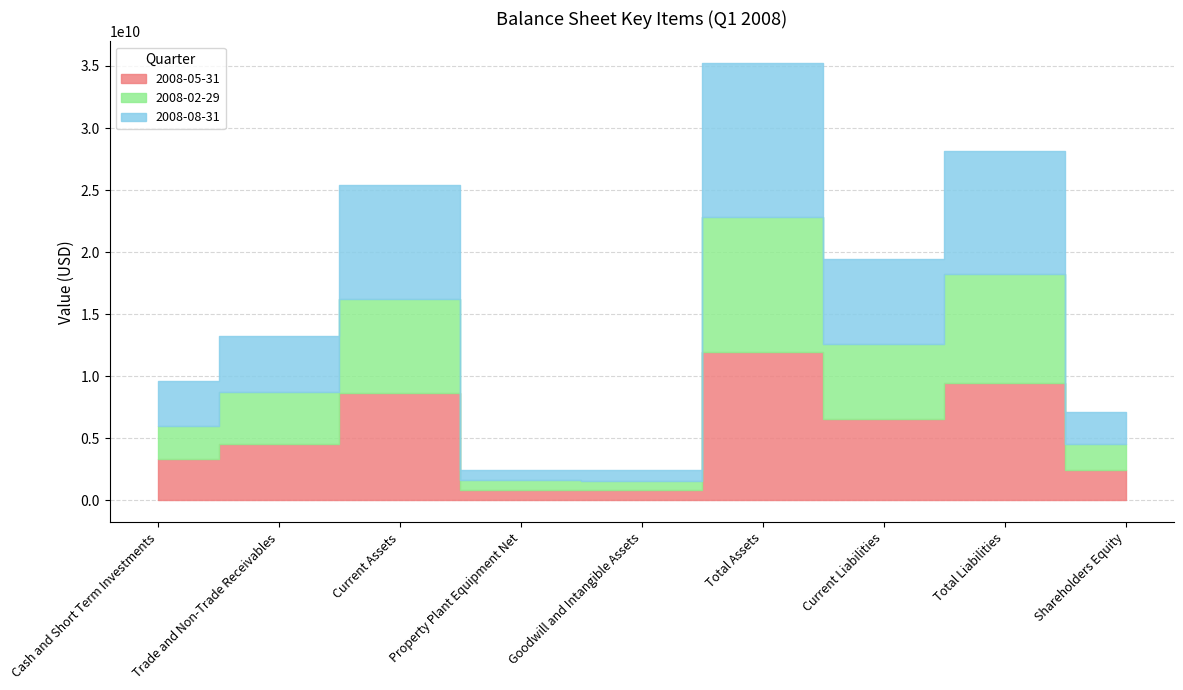

Which series has the largest total across all categories?

2008-08-31